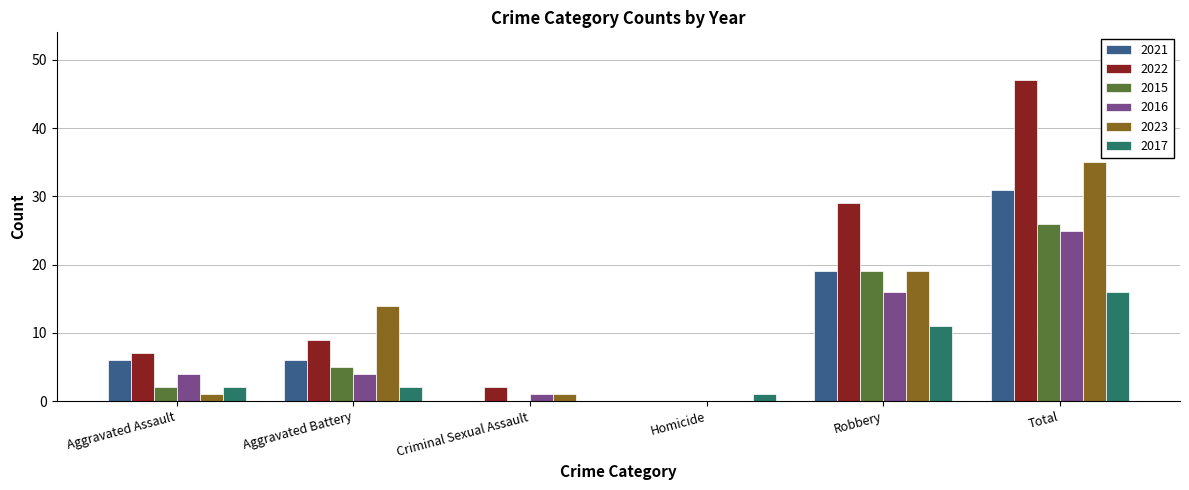

The 2023 series shows 17 at Homicide. True or false?

False